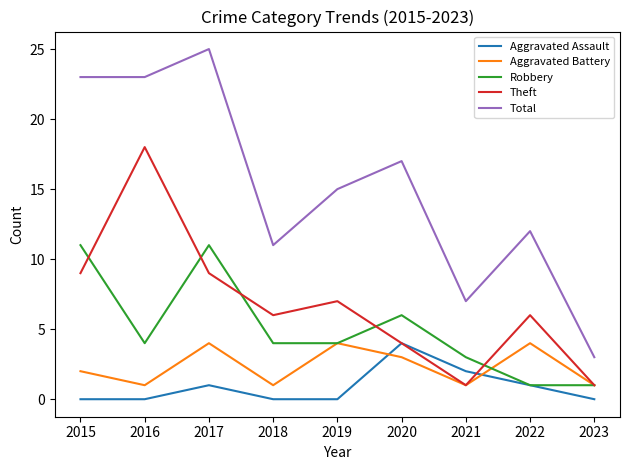

True or false: Aggravated Assault has more than 2 interior local peaks.

False